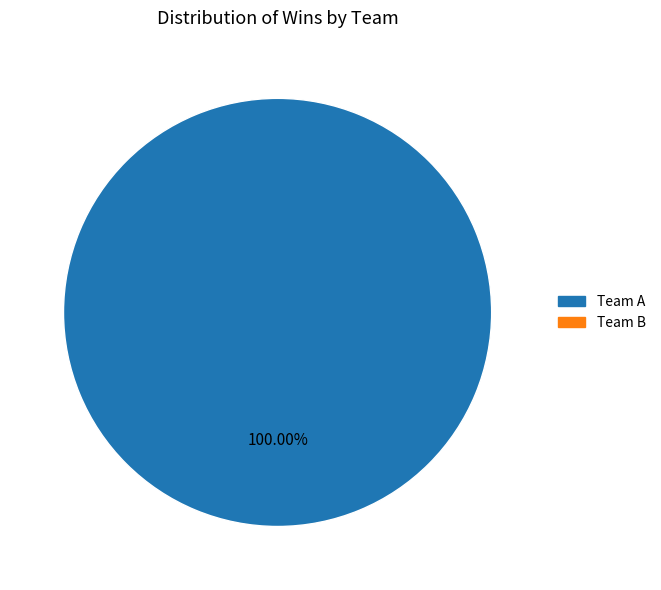

Is there any slice that represents more than half of the pie?

Yes